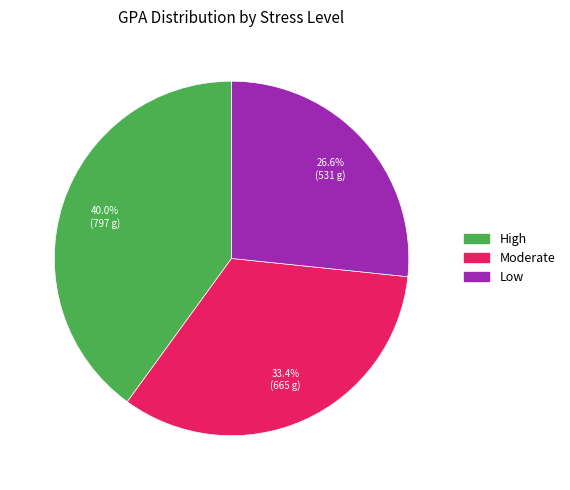

Count the number of slices in the pie.

3